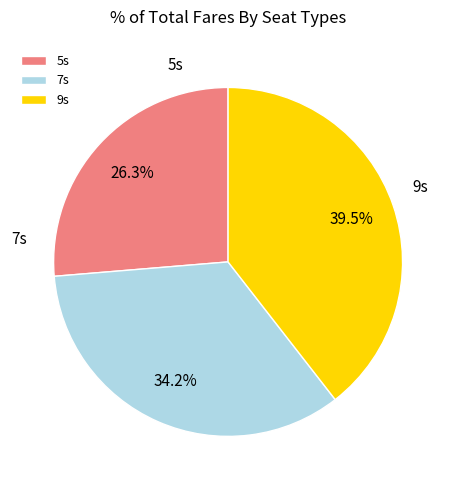

To the nearest percent, what is the difference between the largest and smallest slice percentages?

13%